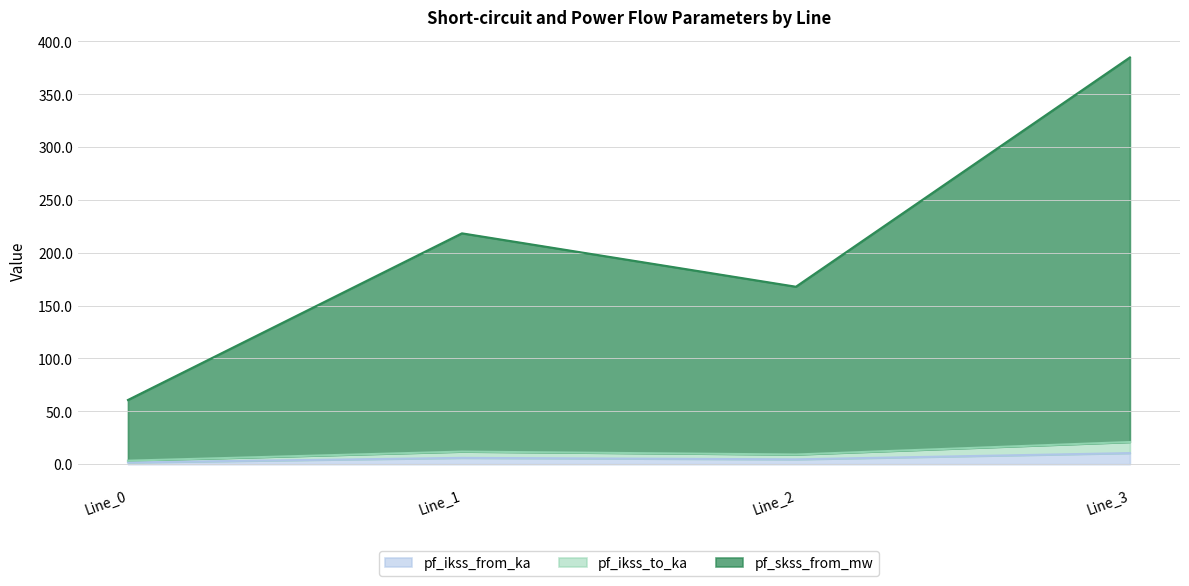

True or false: pf_ikss_to_ka and pf_skss_from_mw cross at least once.

False